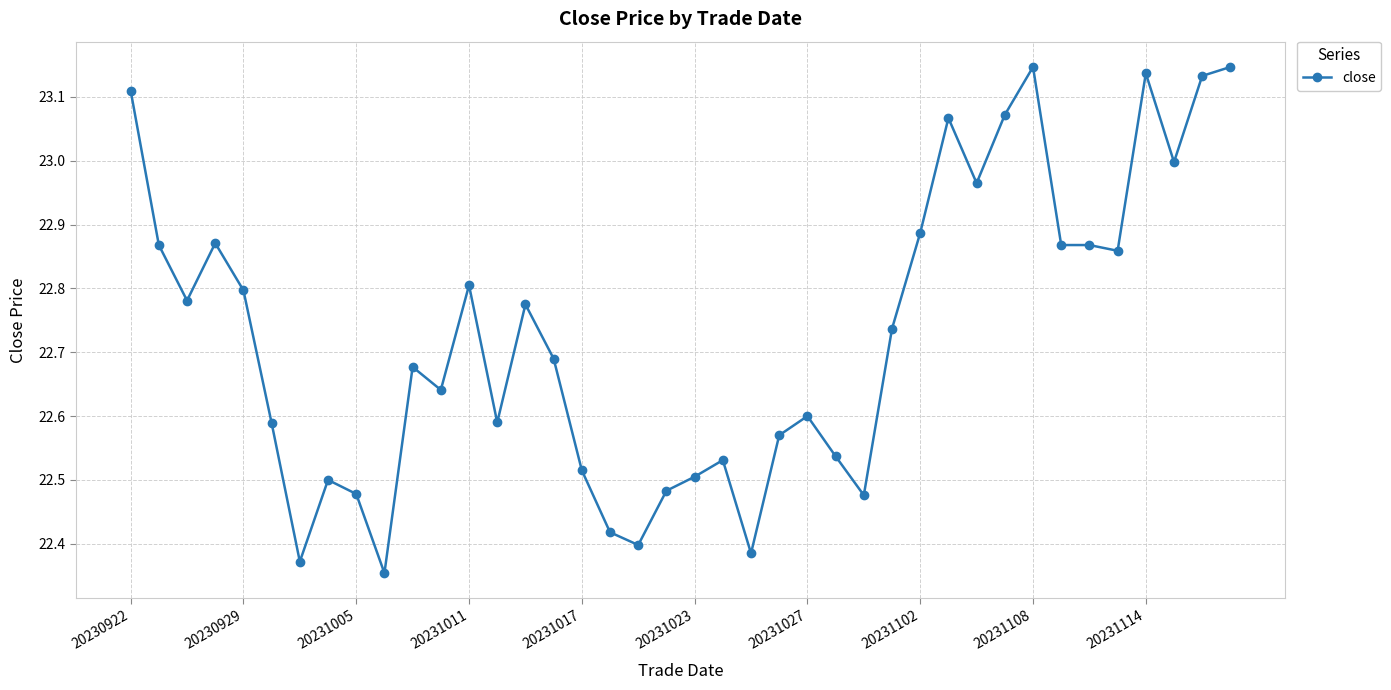

True or false: the data has more than 0 interior local peaks.

True